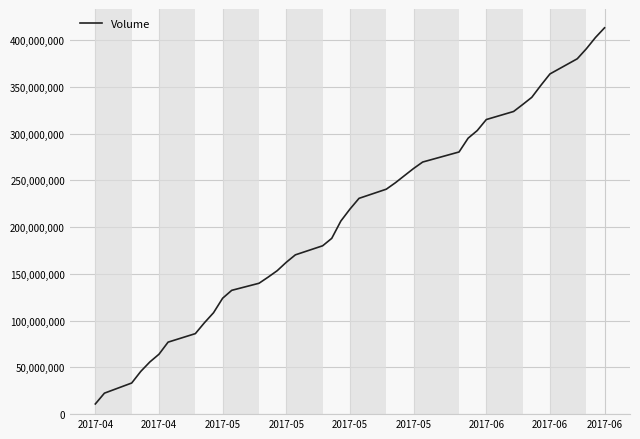

What is the difference between the maximum and minimum values?

402296900